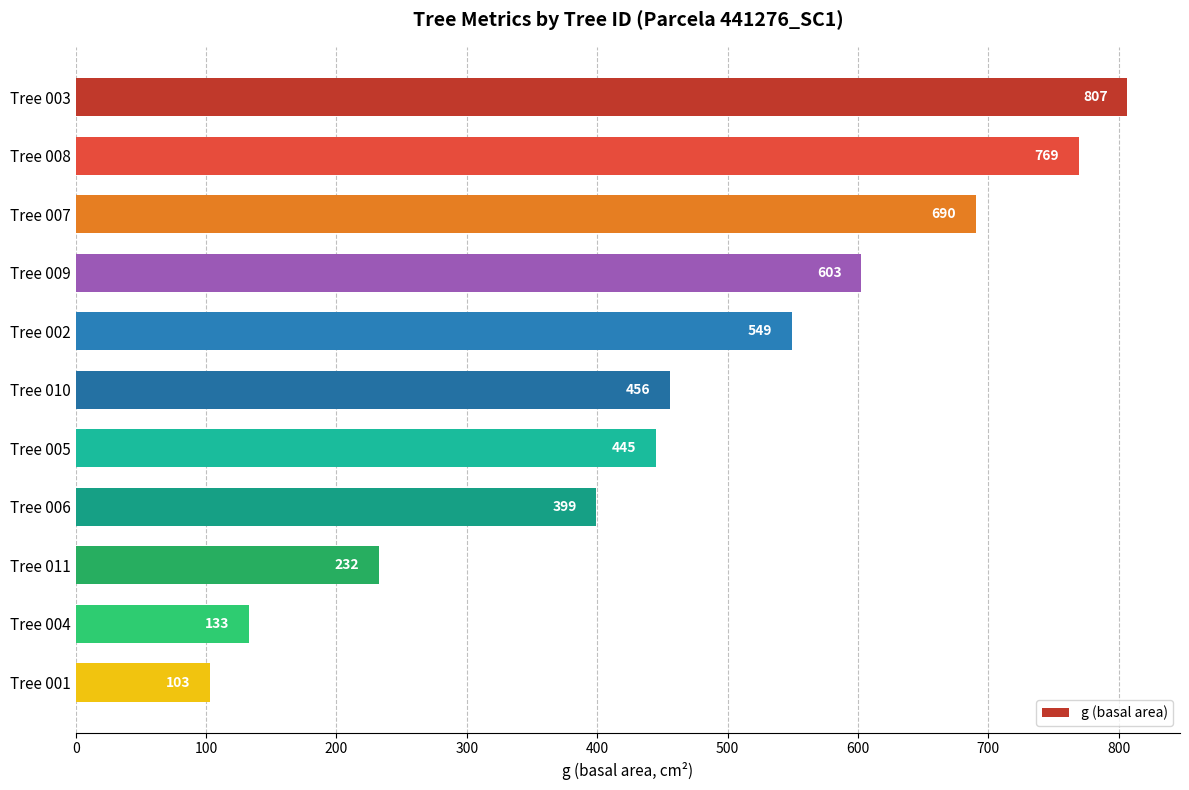

The chart shows a value of 845.9 at Tree 009. True or false?

False